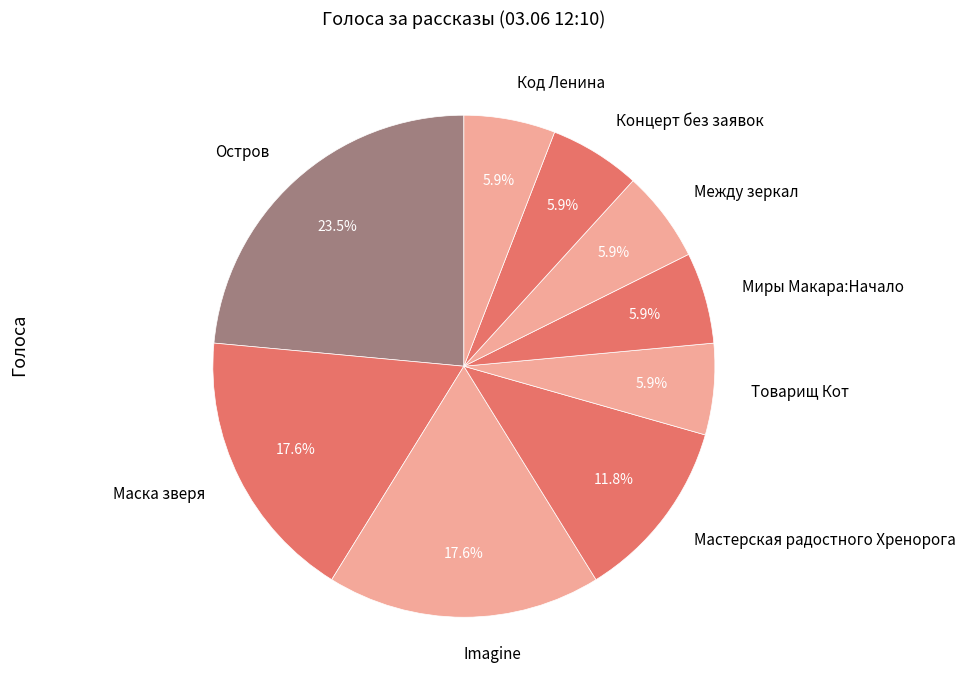

Between Остров and Мастерская радостного Хренорога, which is larger?

Остров